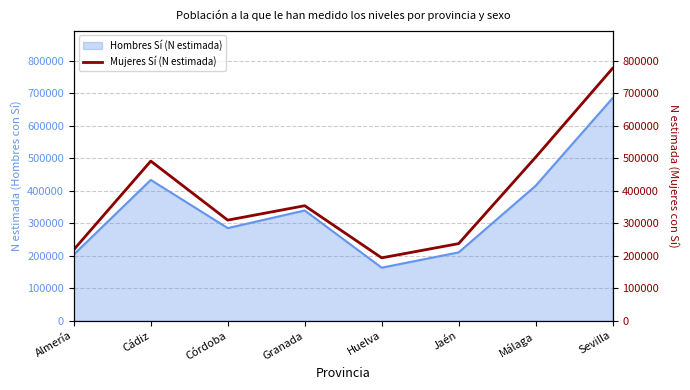

True or false: Hombres Sí (N estimada) has a value of 285090 at Córdoba.

True